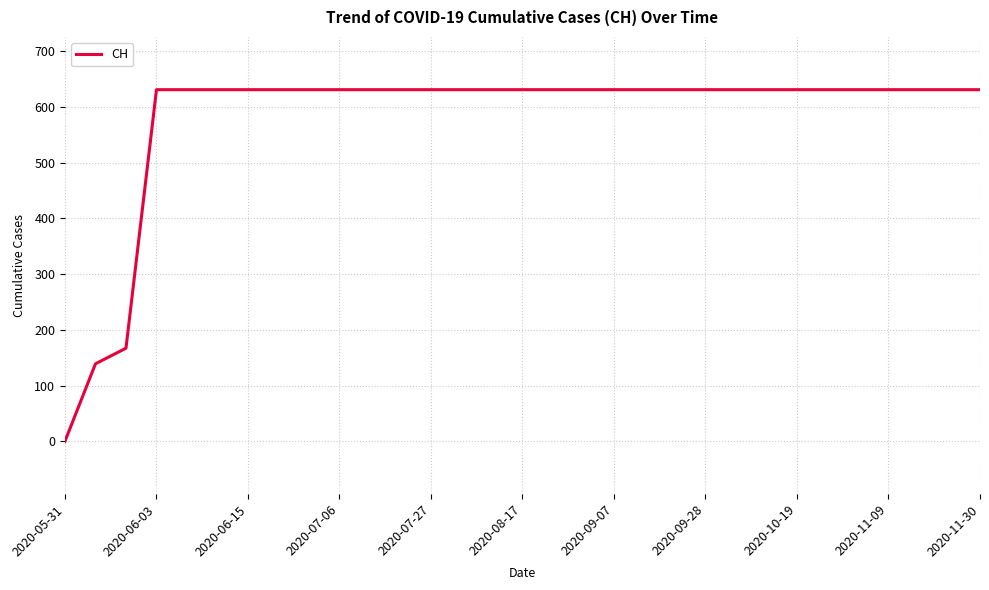

What is the maximum value shown in the chart?

631